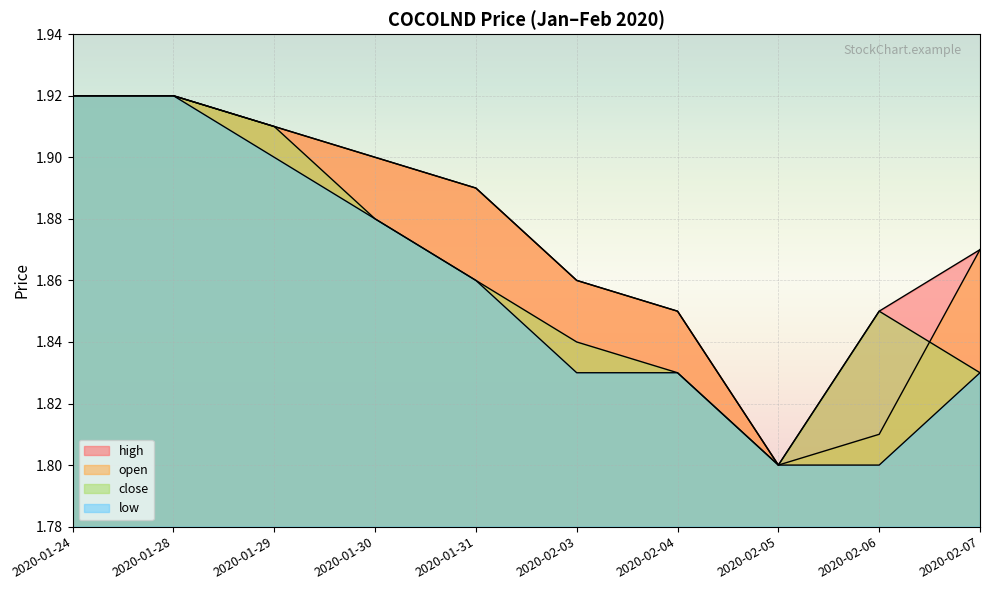

What is the difference between the maximum and minimum values in the high series?

0.1